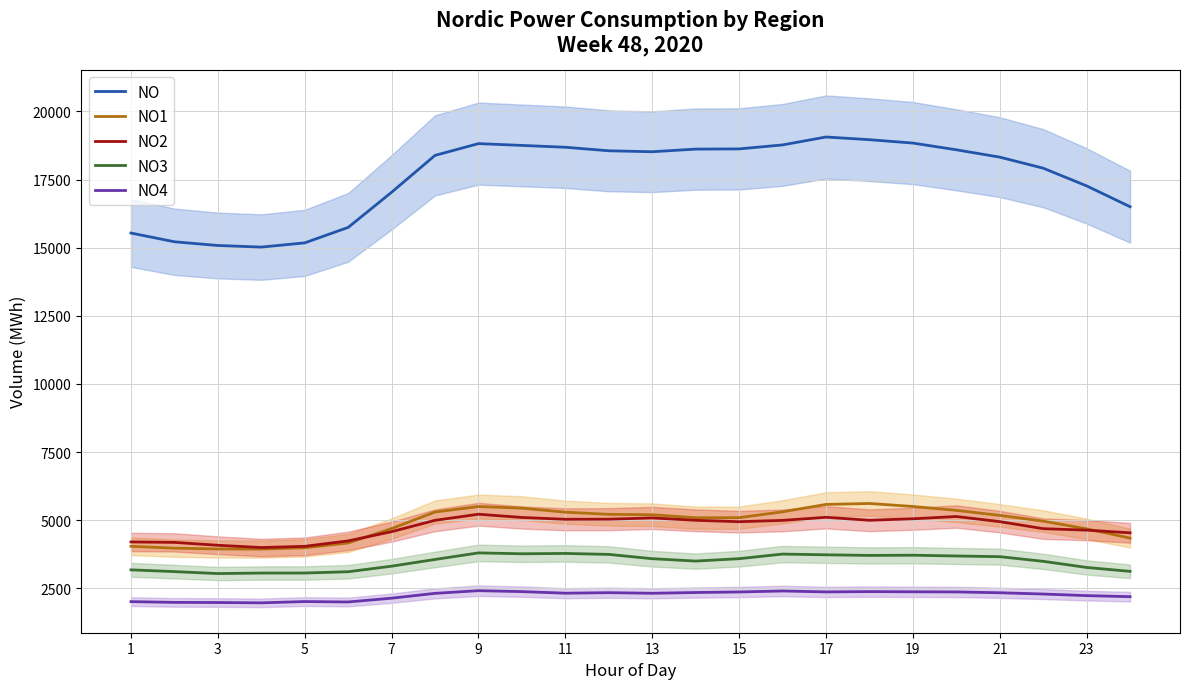

What is the greatest value displayed?

19061